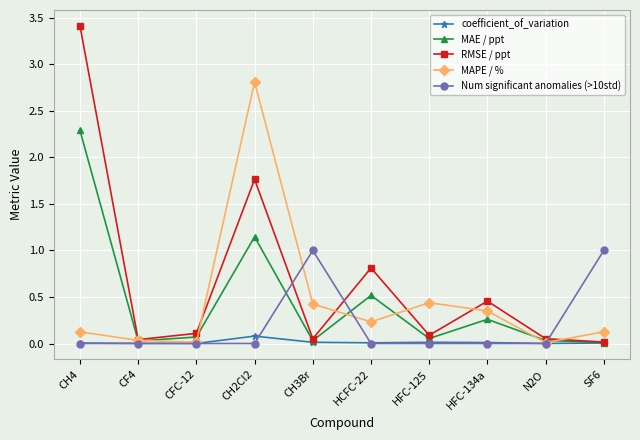

What is the highest value of the MAE / ppt series?

2.3